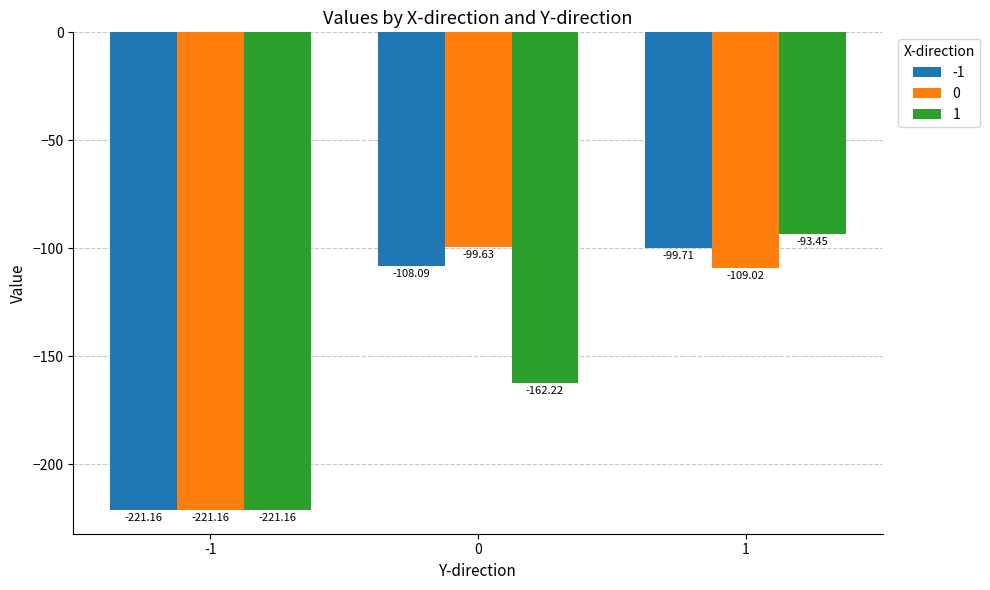

The value of 1 at 1 is -93.5. True or false?

True